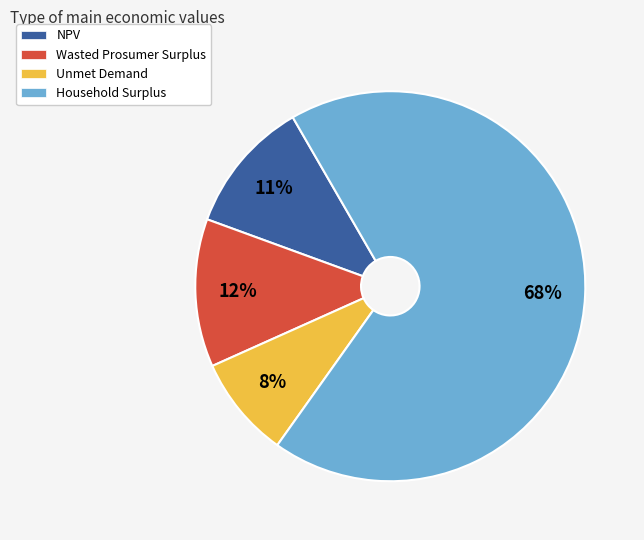

True or false: Household Surplus accounts for 81% of the total.

False